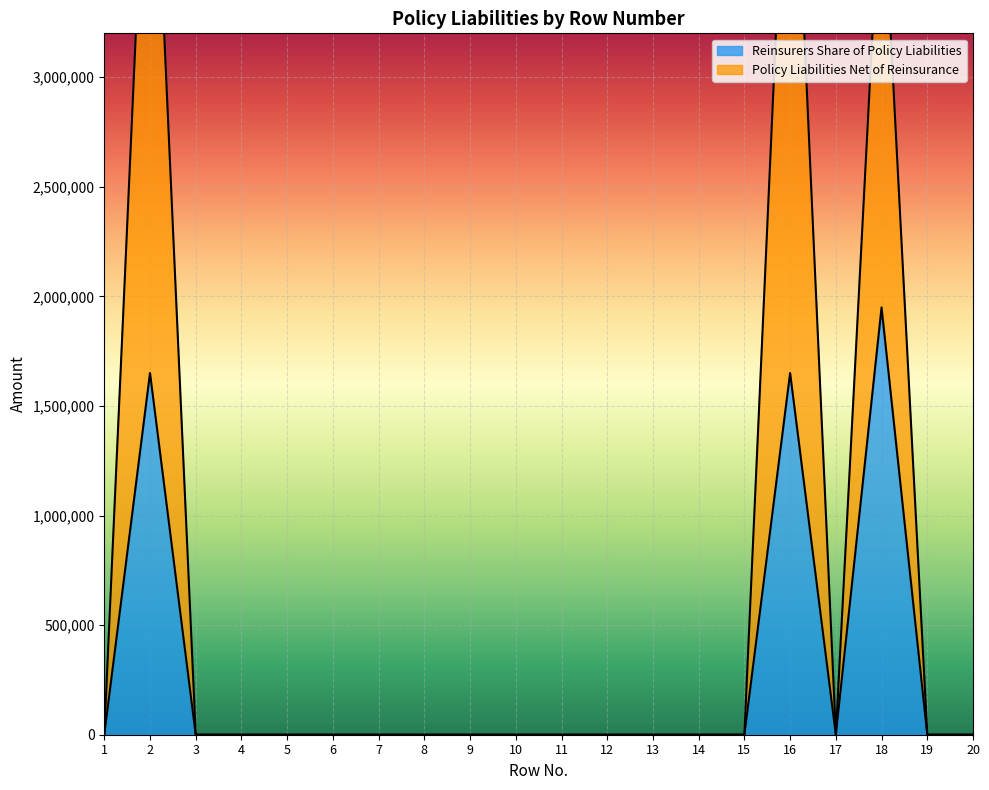

True or false: Reinsurers Share of Policy Liabilities and Policy Liabilities Net of Reinsurance cross at least once.

False